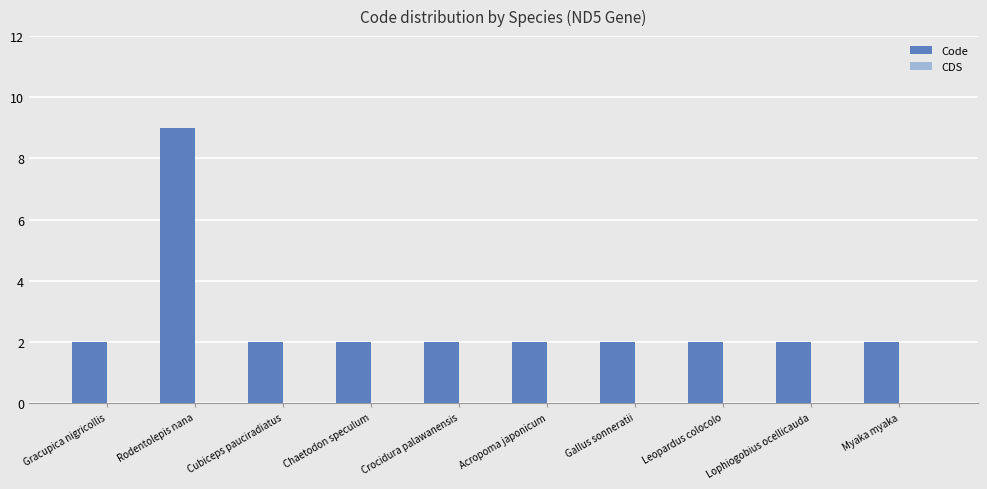

What position from the left is Lophiogobius ocellicauda?

9